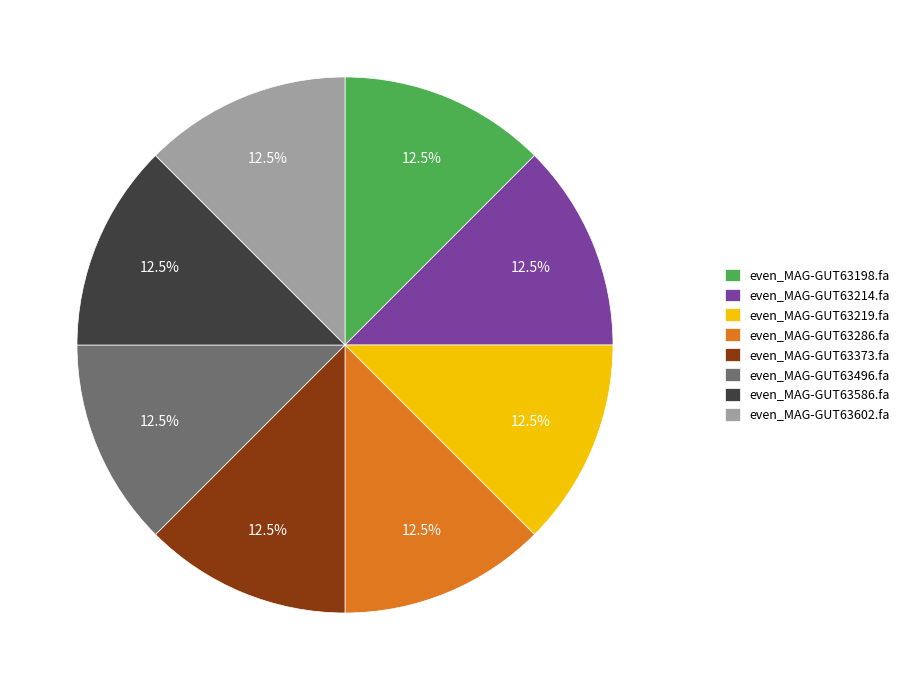

What percentage do even_MAG-GUT63586.fa and even_MAG-GUT63373.fa together represent?

25.0%